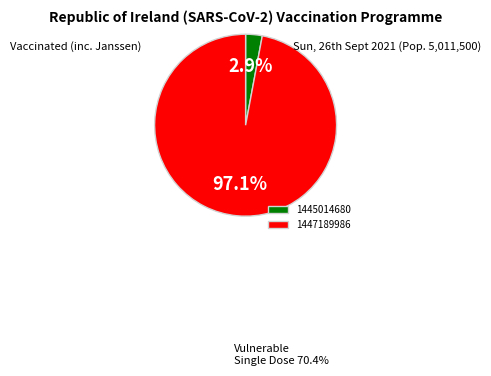

What percentage is the 1447189986 slice, to the nearest percent?

97%